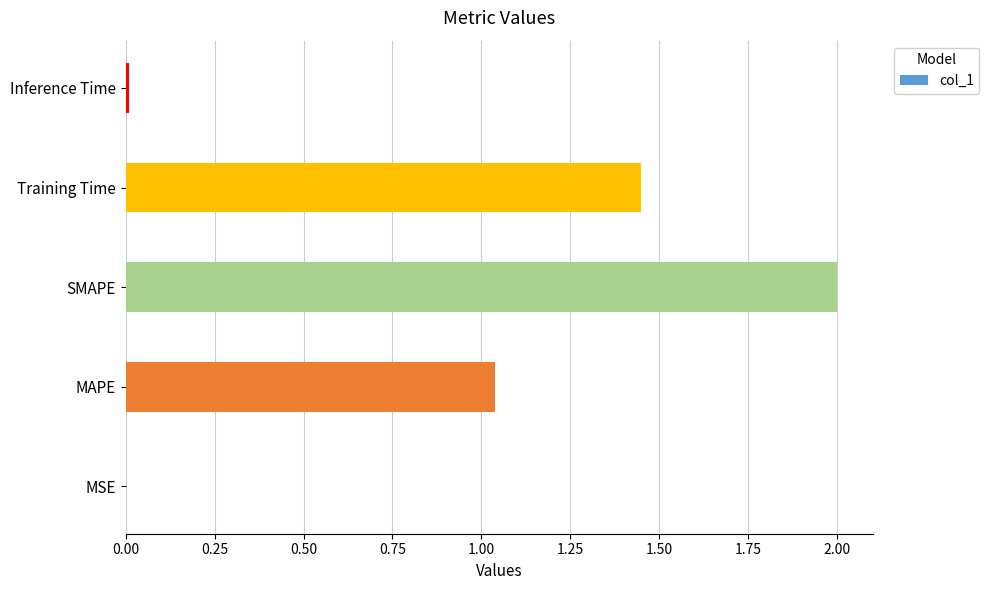

The value at MSE is 0.0. True or false?

True